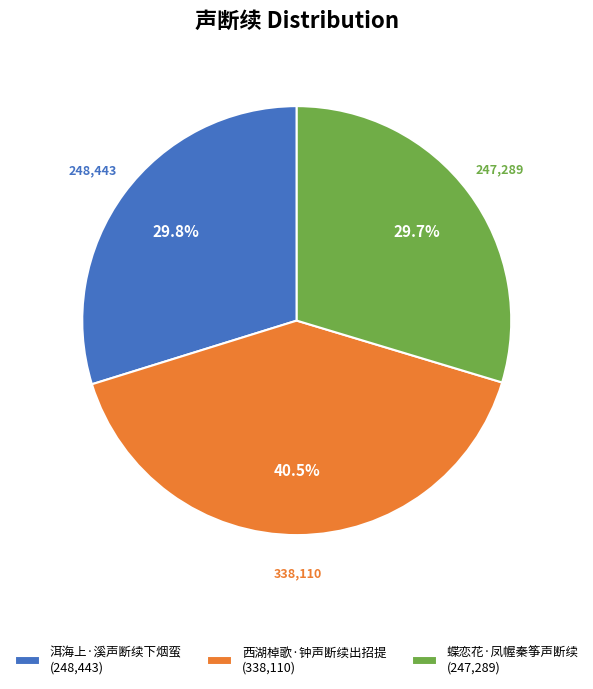

Is 洱海上·溪声断续下烟蛮 (248,443) the majority of the pie?

No